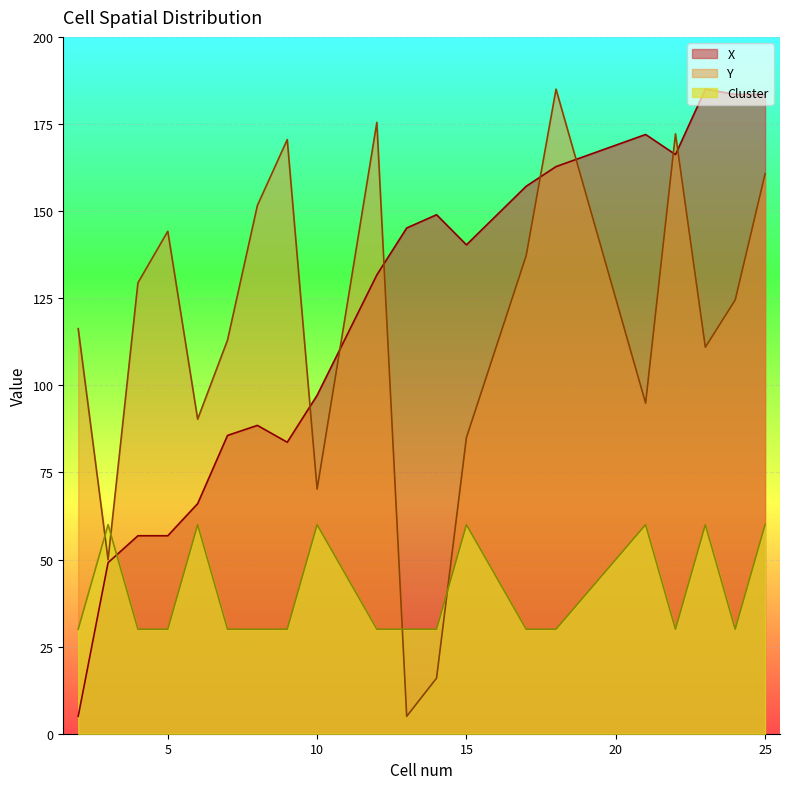

Does the chart display data point markers on the line(s)?

No